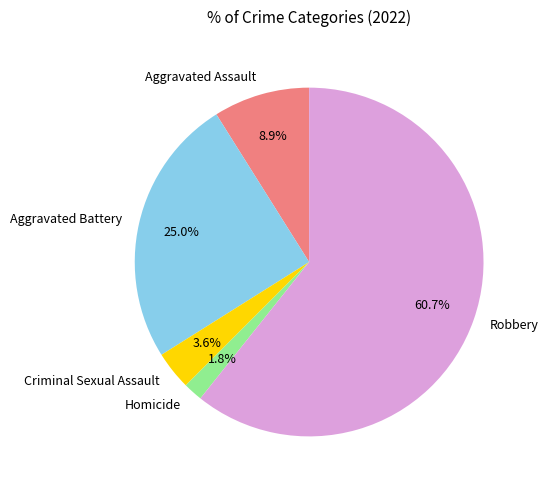

Do Aggravated Battery and Homicide together represent more than half of the pie?

No